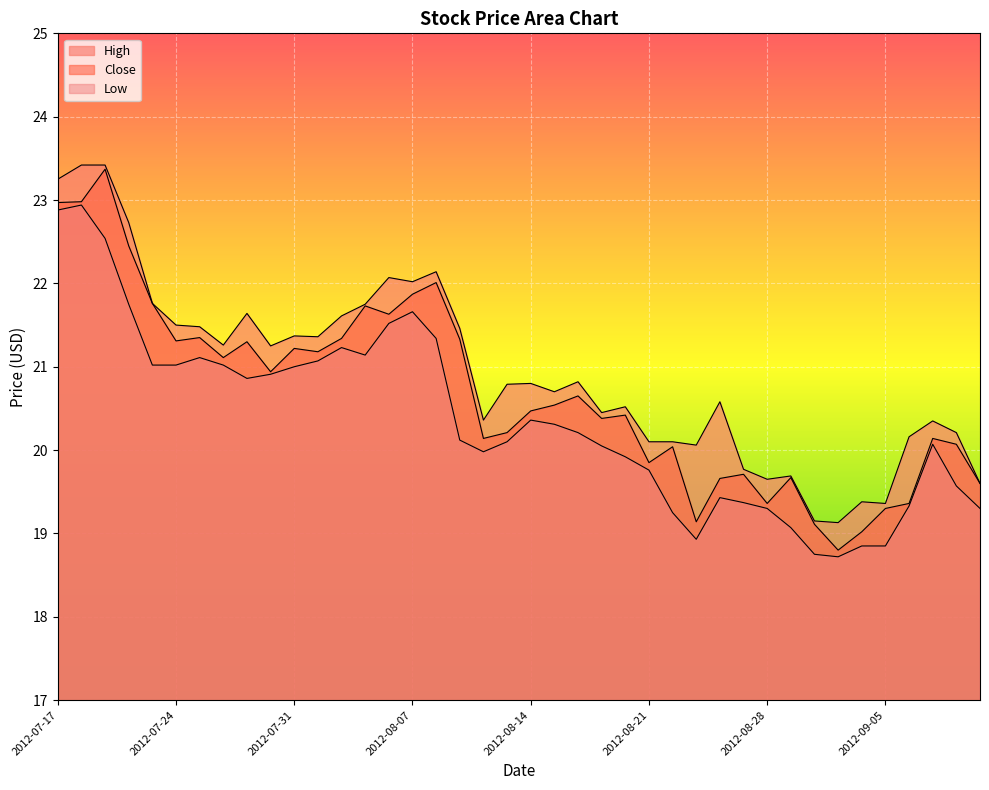

List the series in order of their overall mean, lowest first.

Low, Close, High